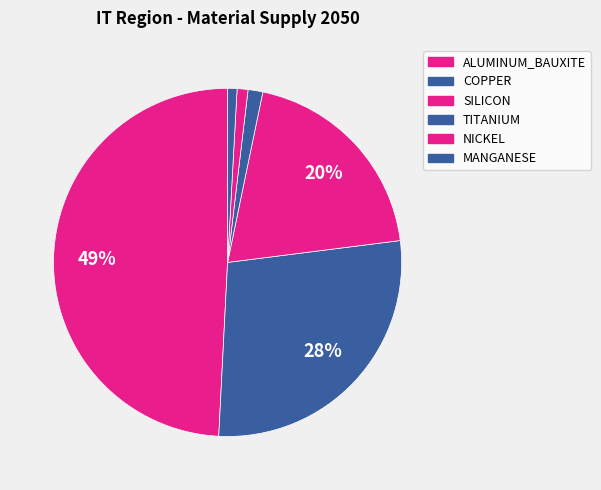

Is it true that SILICON is 8% of the pie?

False